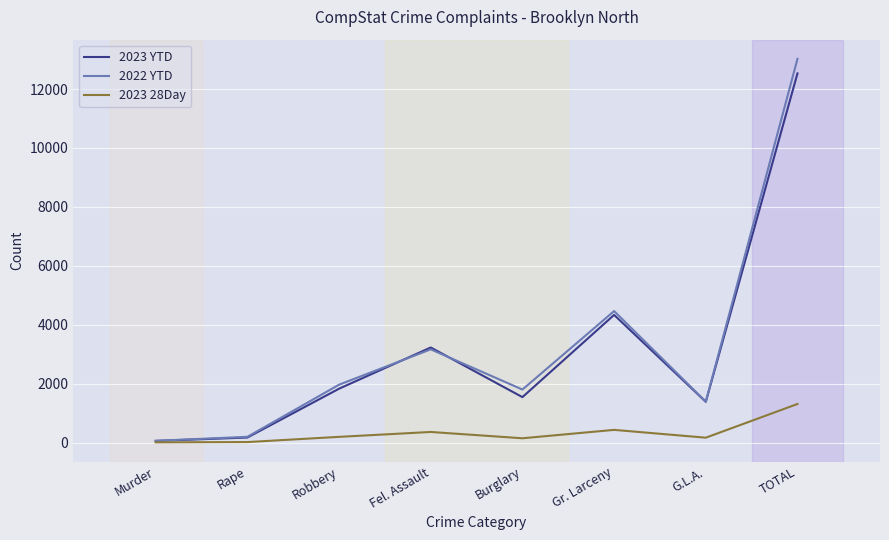

What are all the series names shown in the legend?

2023 YTD, 2022 YTD, 2023 28Day